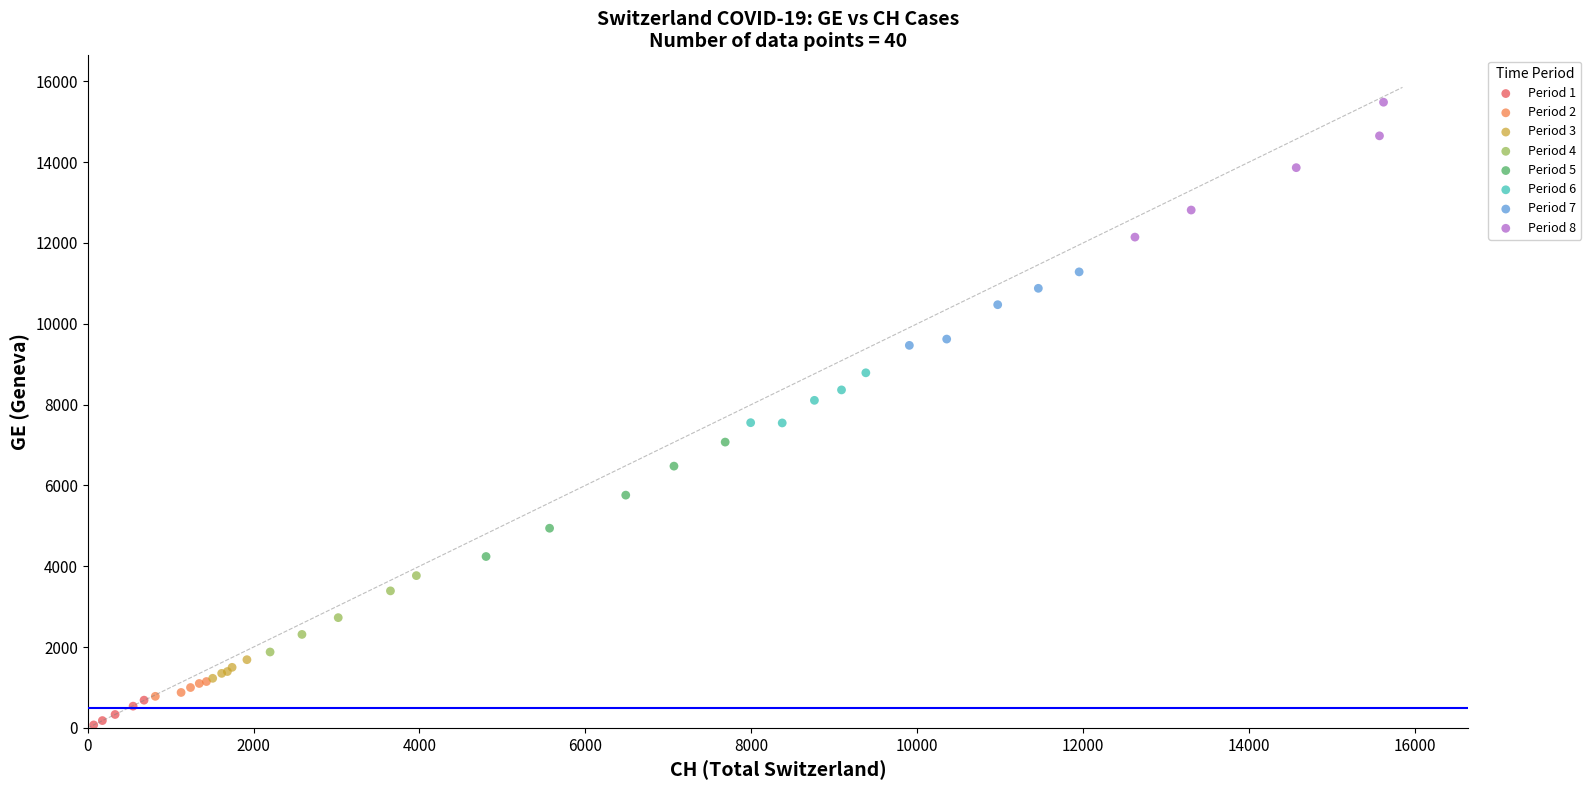

Which series has the largest Y range (max minus min)?

Period 8